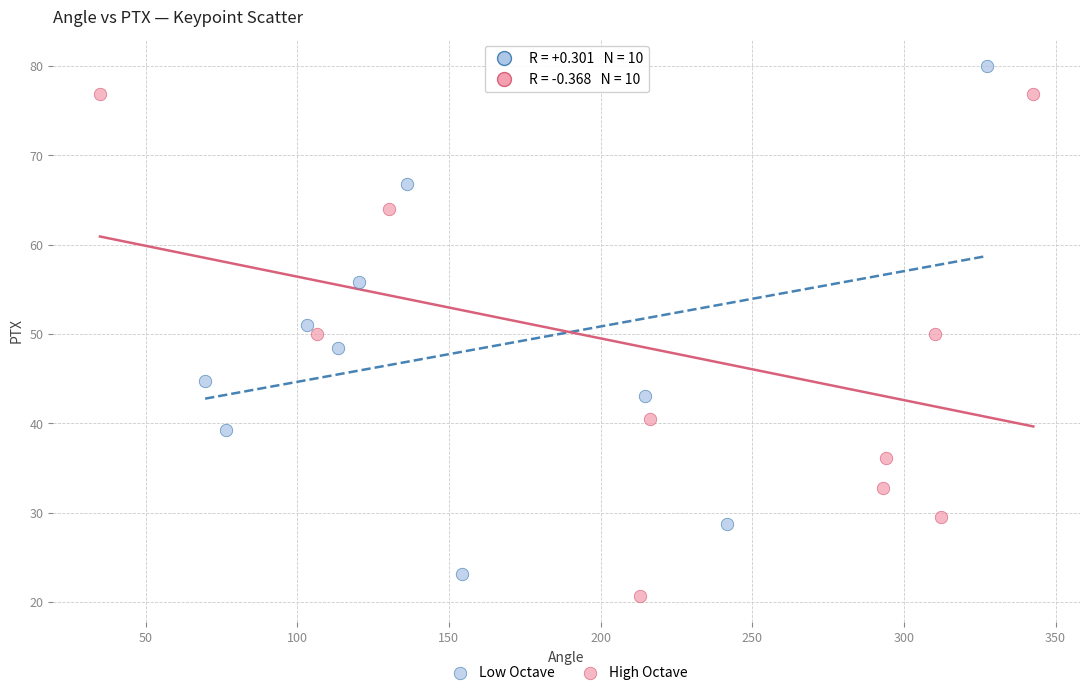

Which series contains the lowest Y value?

High Octave